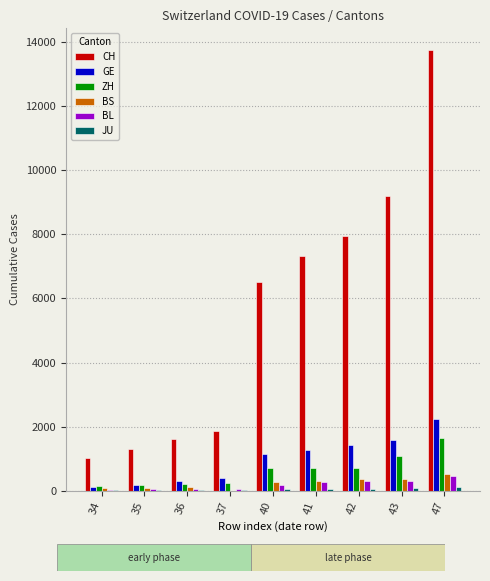

What is the highest value of the GE series?

2234